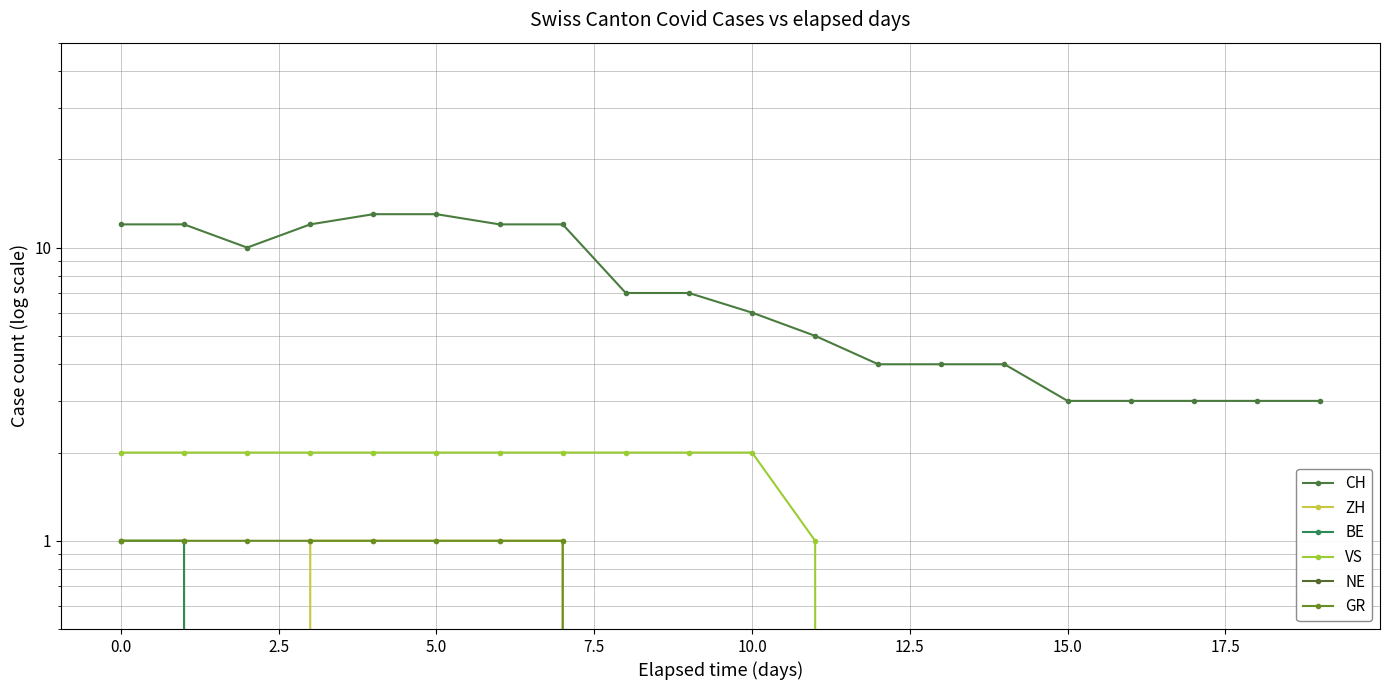

Where is VS nearest to the value 1?

11